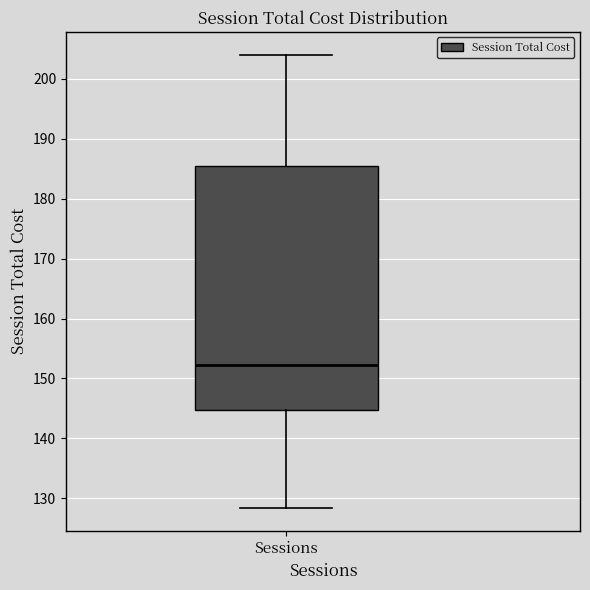

Where does the upper whisker of the box for Sessions end on the y-axis? The values are not printed on the chart, so give them approximately, as read against the axis.

204